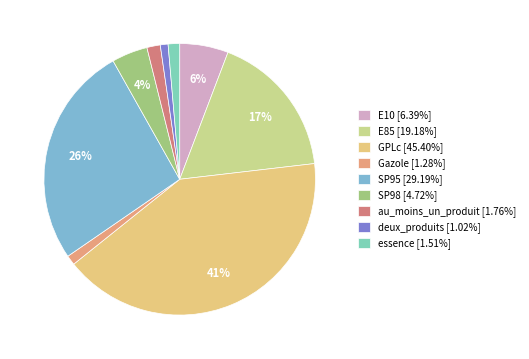

To the nearest percent, what portion does SP95 represent?

26%